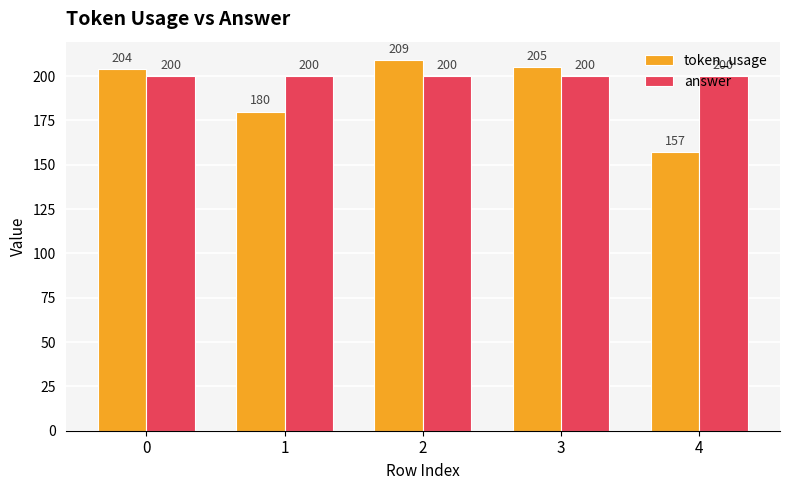

Rank the series at 4 from highest to lowest value.

answer, token_usage